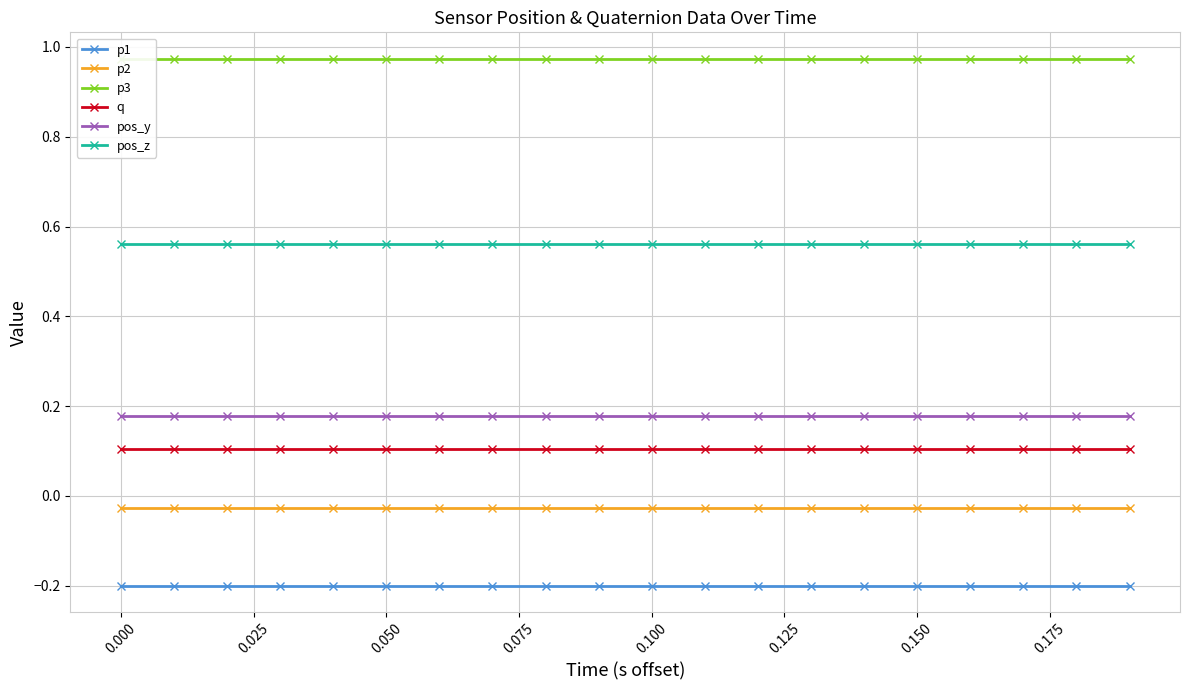

True or false: p1 and pos_z cross at least once.

False